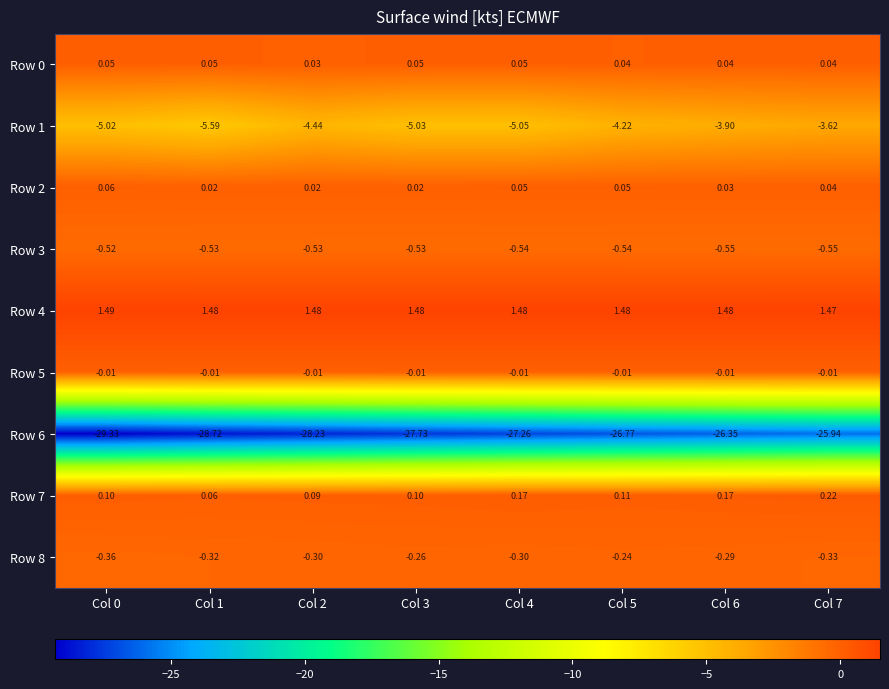

Is the value of Row 8 at Col 4 greater than the value of Row 5 at Col 7?

No